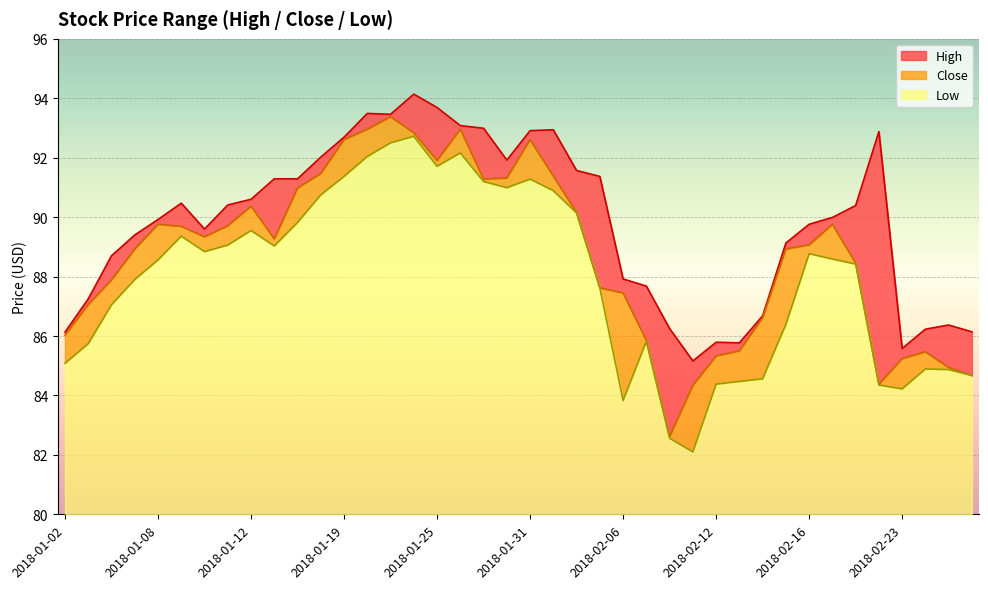

Rank the categories by Close value from lowest to highest.

2018-02-08, 2018-02-09, 2018-02-22, 2018-02-28, 2018-02-27, 2018-02-23, 2018-02-12, 2018-02-26, 2018-02-13, 2018-02-07, 2018-01-02, 2018-02-14, 2018-01-03, 2018-02-06, 2018-02-05, 2018-01-04, 2018-02-21, 2018-01-05, 2018-02-15, 2018-02-16, 2018-01-16, 2018-01-10, 2018-01-09, 2018-01-11, 2018-01-08, 2018-02-20, 2018-02-02, 2018-01-12, 2018-01-17, 2018-01-29, 2018-01-30, 2018-02-01, 2018-01-18, 2018-01-25, 2018-01-19, 2018-01-31, 2018-01-24, 2018-01-22, 2018-01-26, 2018-01-23